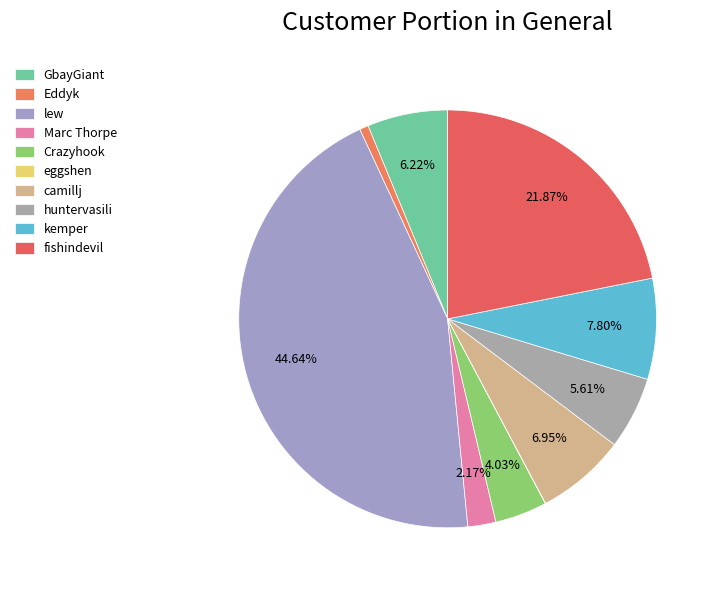

What is the ratio of the value at Crazyhook to the value at camillj?

0.6